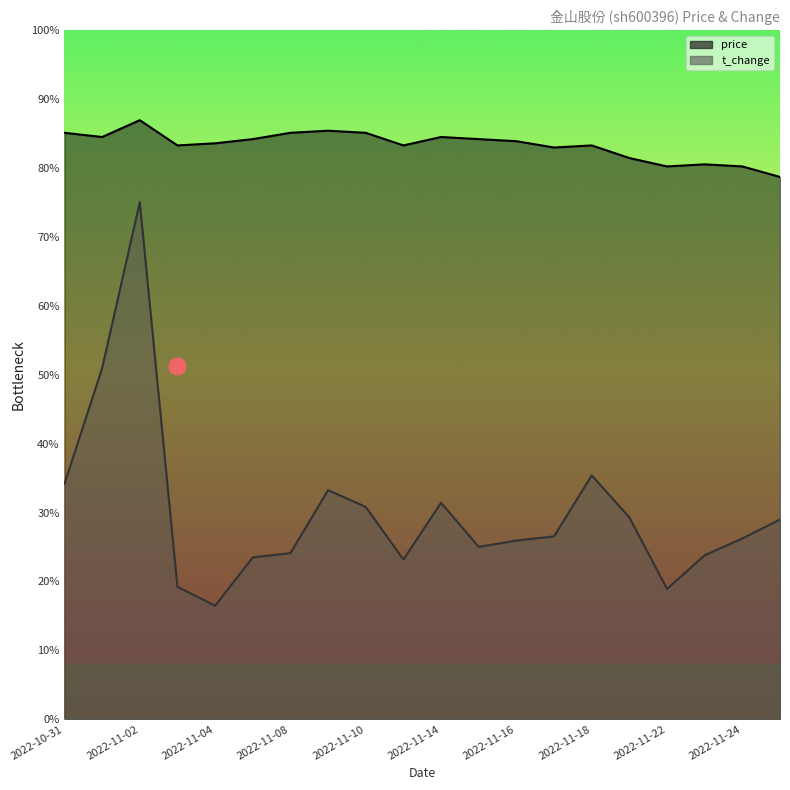

True or false: price has more than 2 interior local peaks.

True